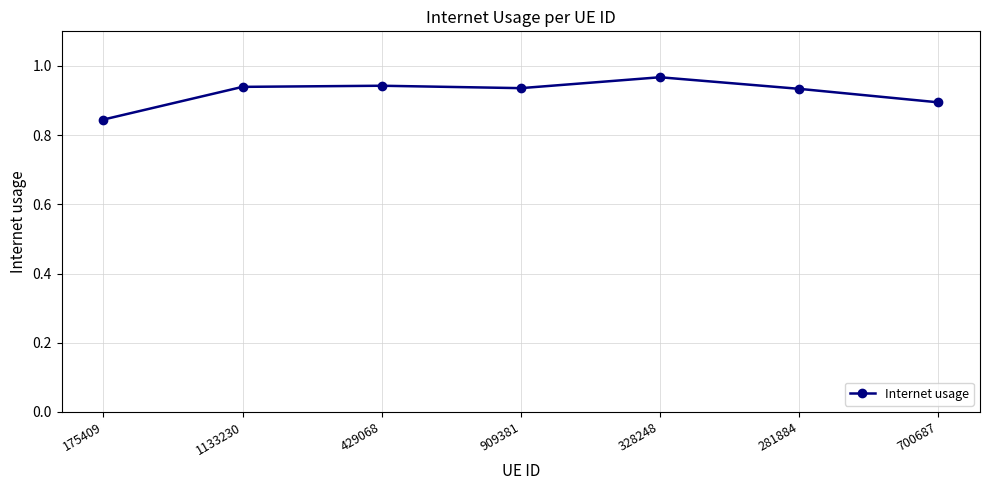

What is the sum of all values?

6.5